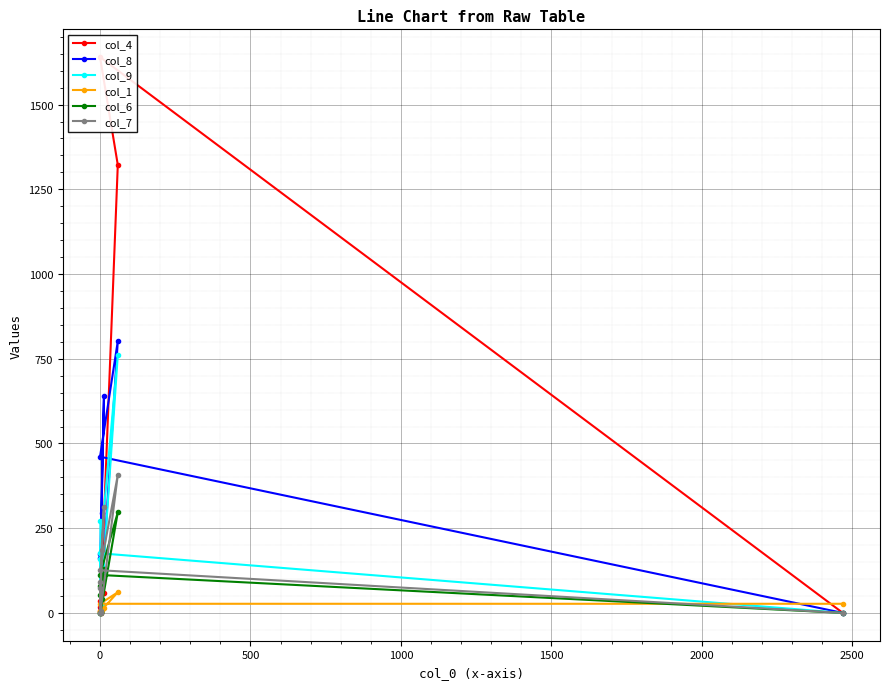

How many distinct data groups are displayed?

6